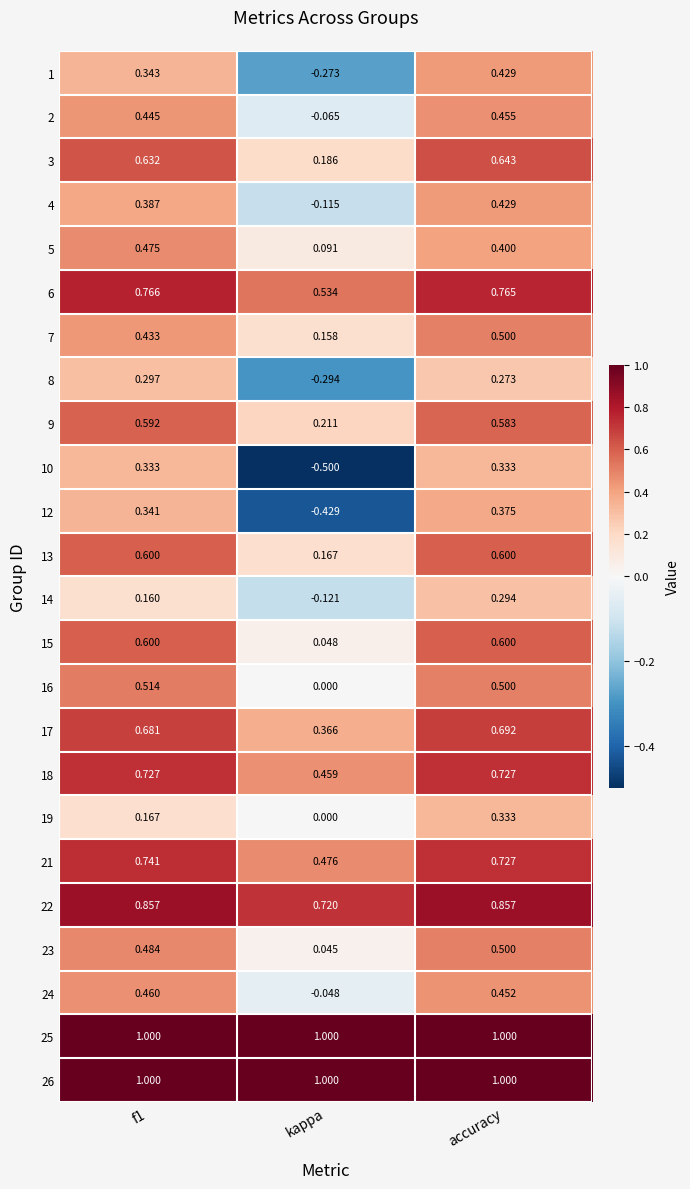

At which label is 6 closest to 0?

kappa